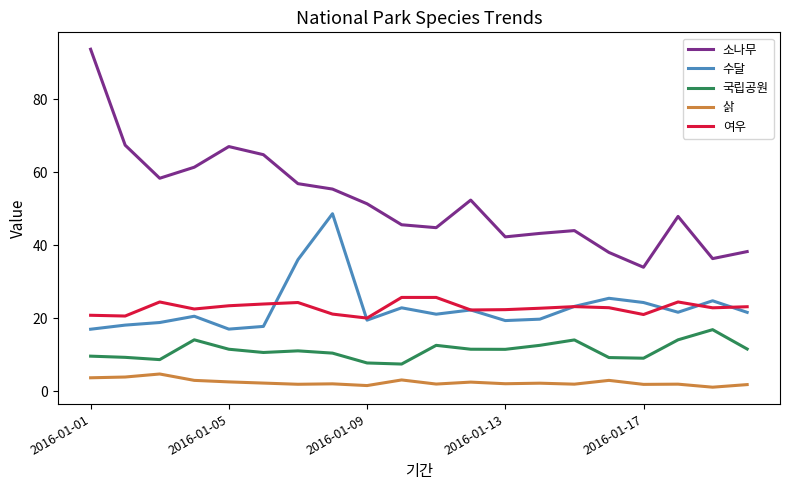

True or false: 수달 and 국립공원 cross at least once.

False